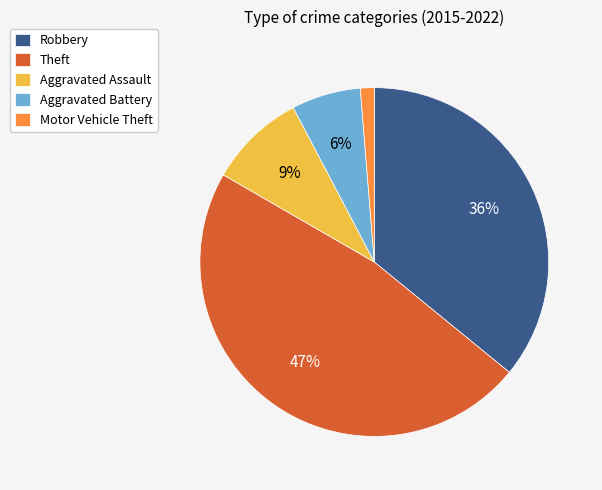

What is the ratio of the value at Robbery to the value at Theft?

0.8